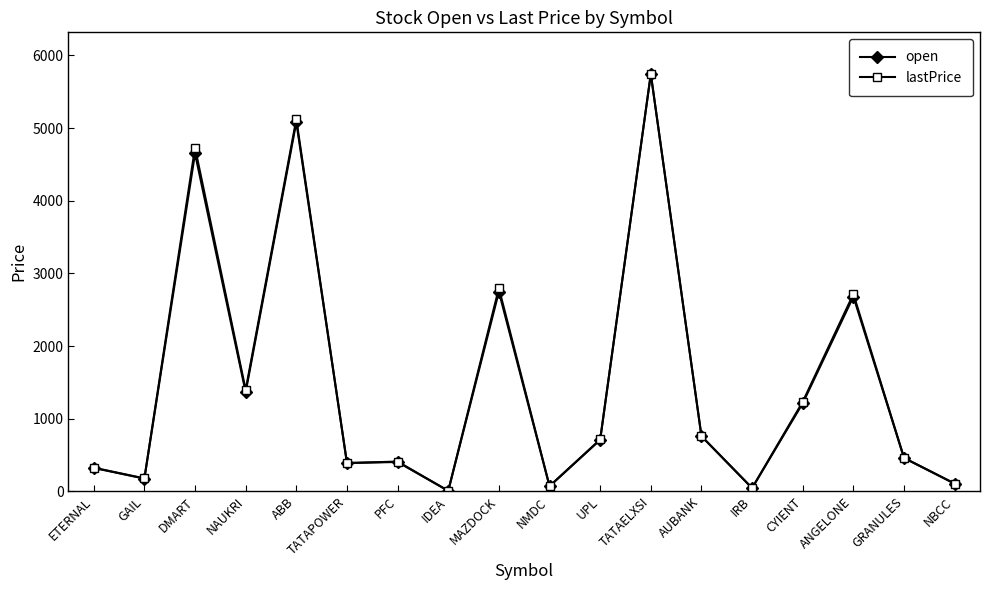

Which series changed the most between NAUKRI and IDEA?

lastPrice